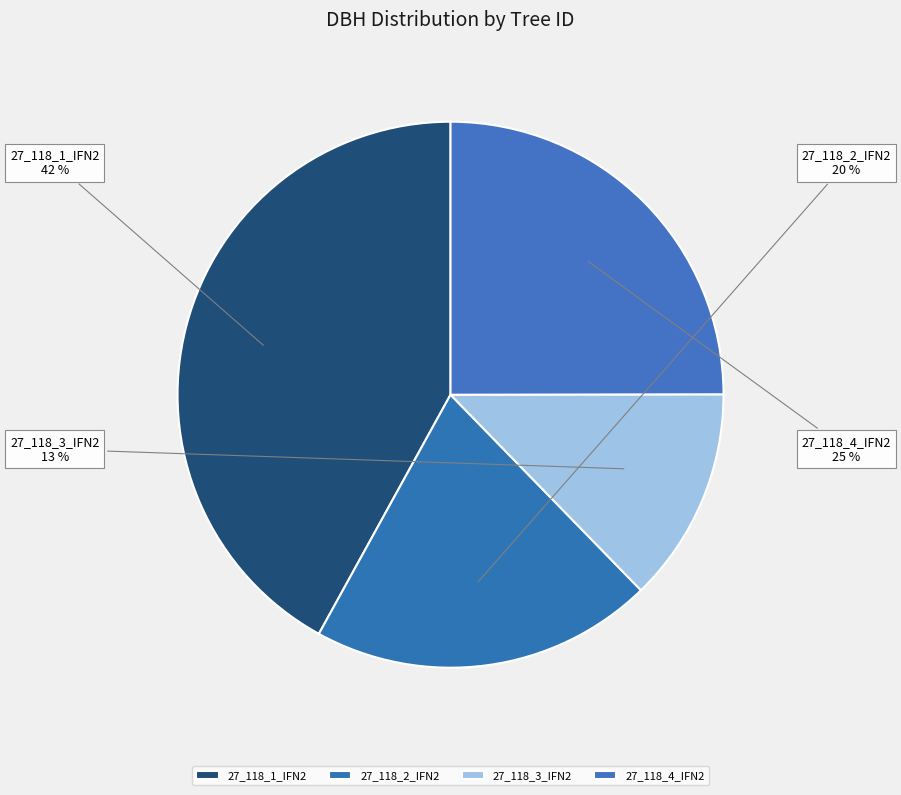

To the nearest percent, what is the difference between the 27_118_4_IFN2 and 27_118_2_IFN2 slice percentages?

5%